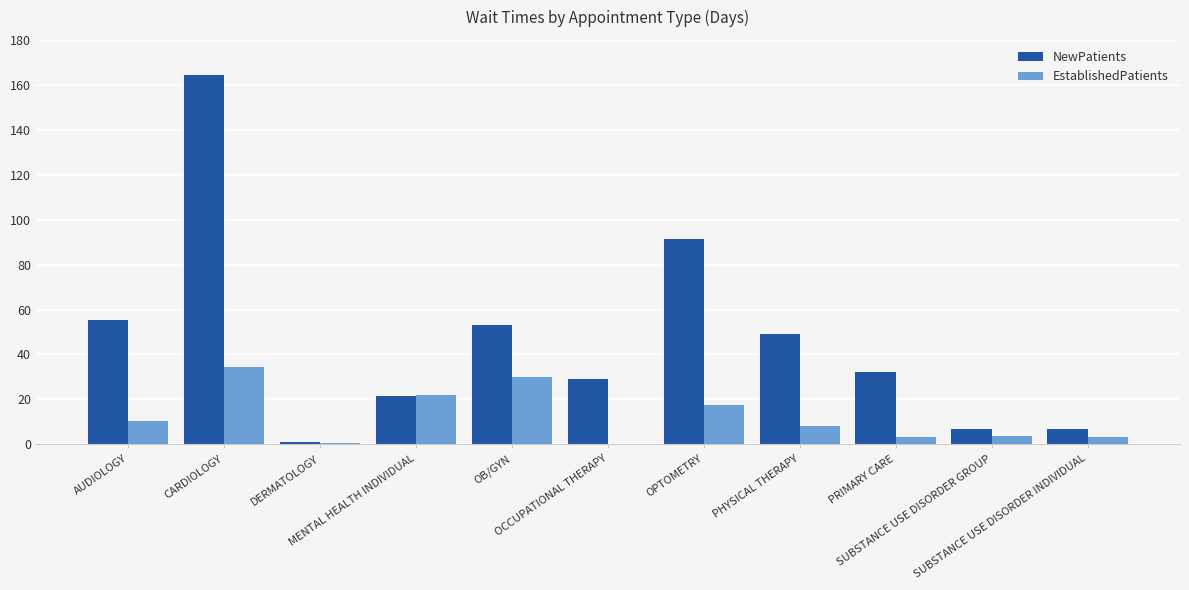

What is the maximum value shown in the chart?

164.5